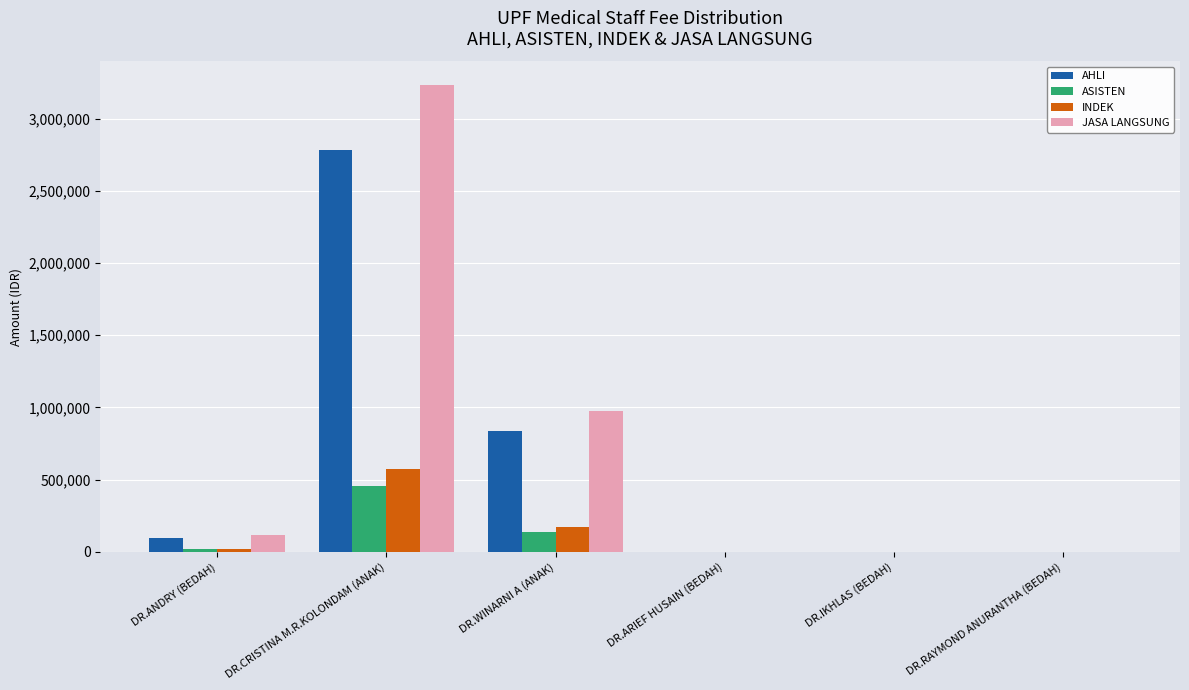

Which category has the highest value in the AHLI series?

DR.CRISTINA M.R.KOLONDAM (ANAK)